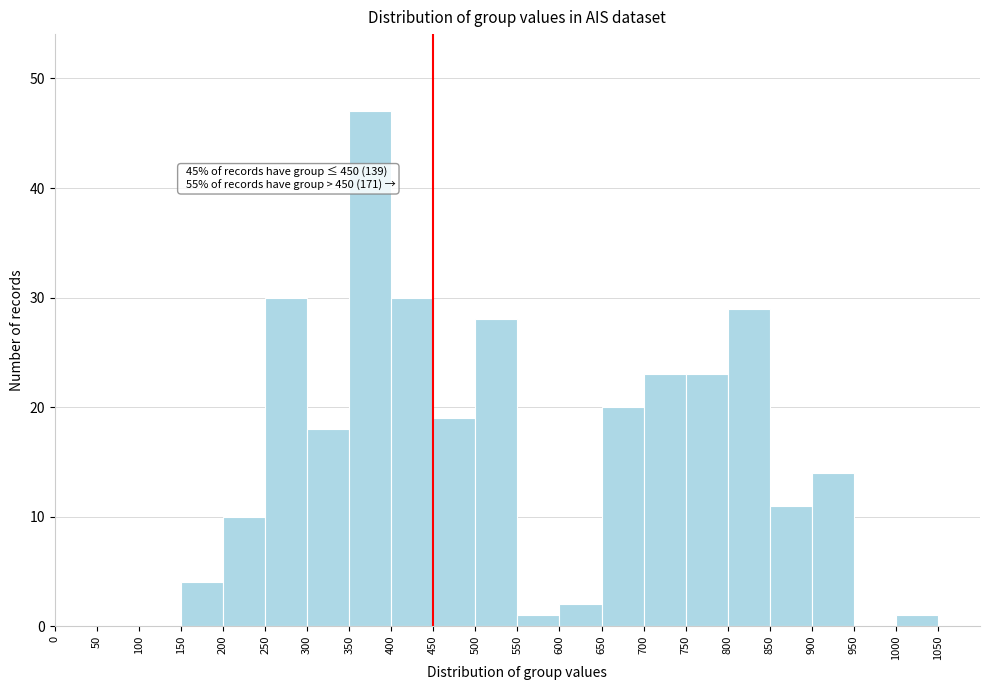

Over which range of the x-axis is the bar tallest?

350 to 400